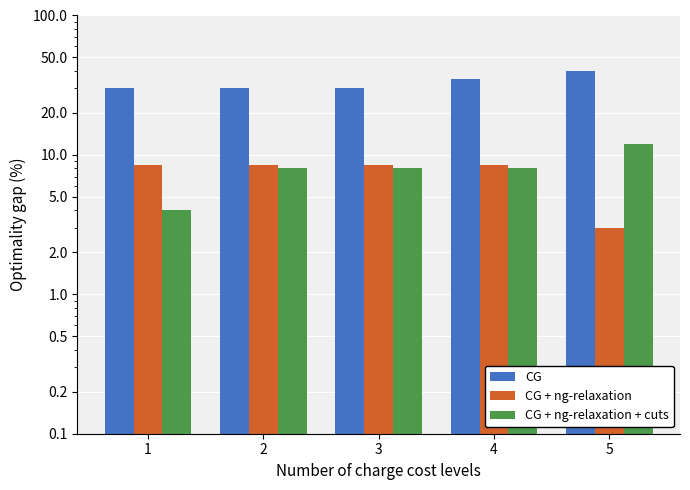

List the series in order of their peak value, highest first.

CG, CG + ng-relaxation + cuts, CG + ng-relaxation